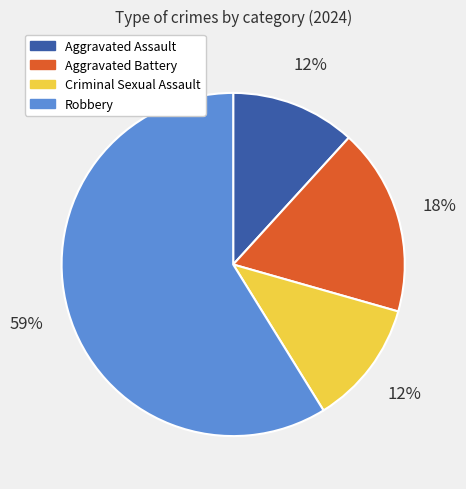

Between Aggravated Battery and Robbery, which is larger?

Robbery